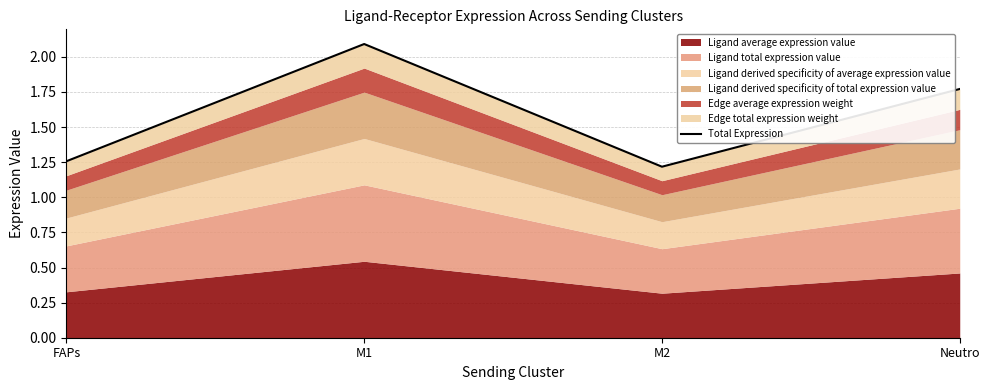

Reading left to right, extract all data points from this chart.

FAPs=1.3	M1=2.1	M2=1.2	Neutro=1.8